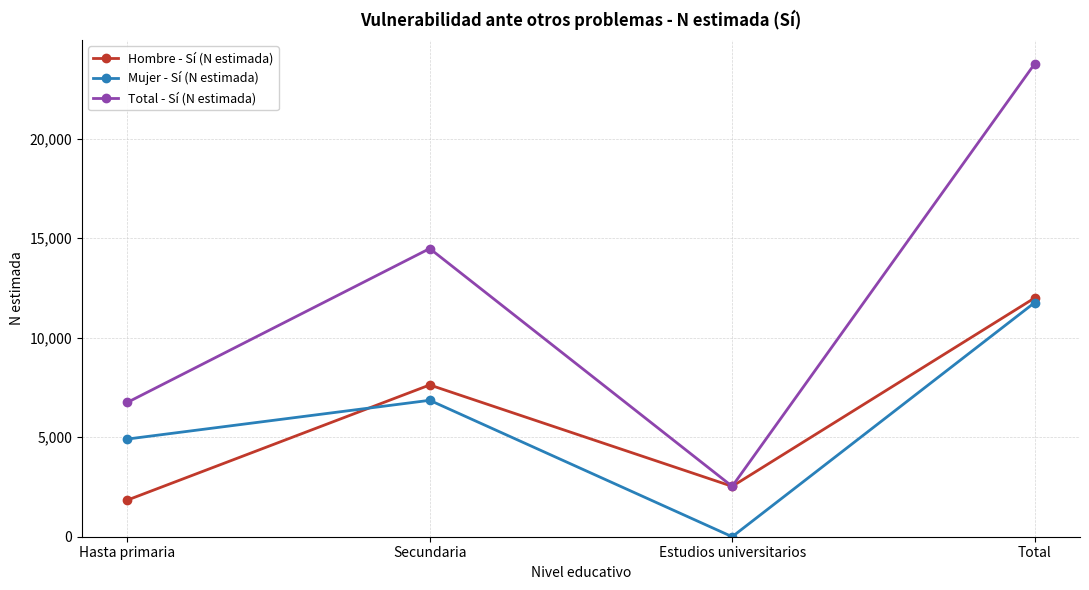

What is the value of the Total - Sí (N estimada) point at the 3rd from the left?

2532